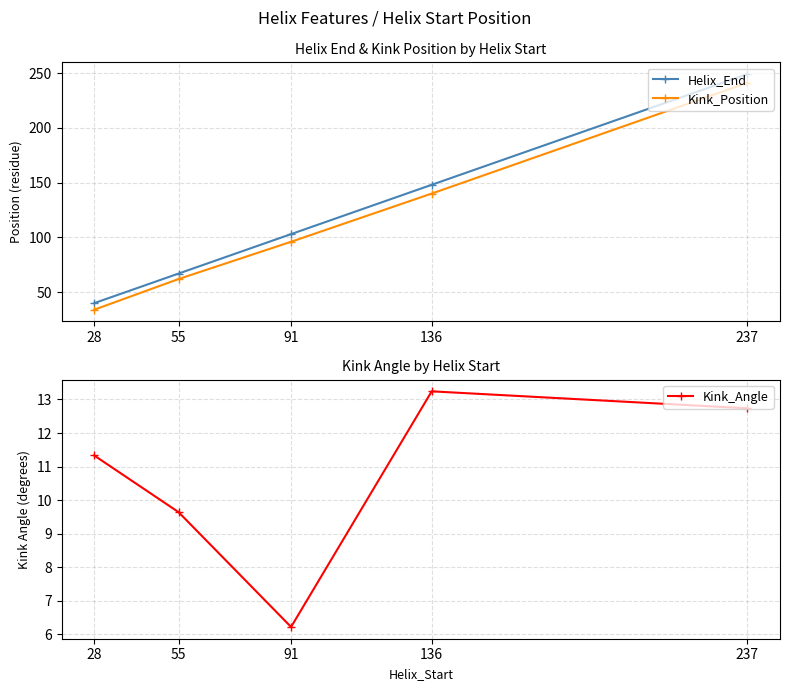

How many lines are shown in the chart?

3